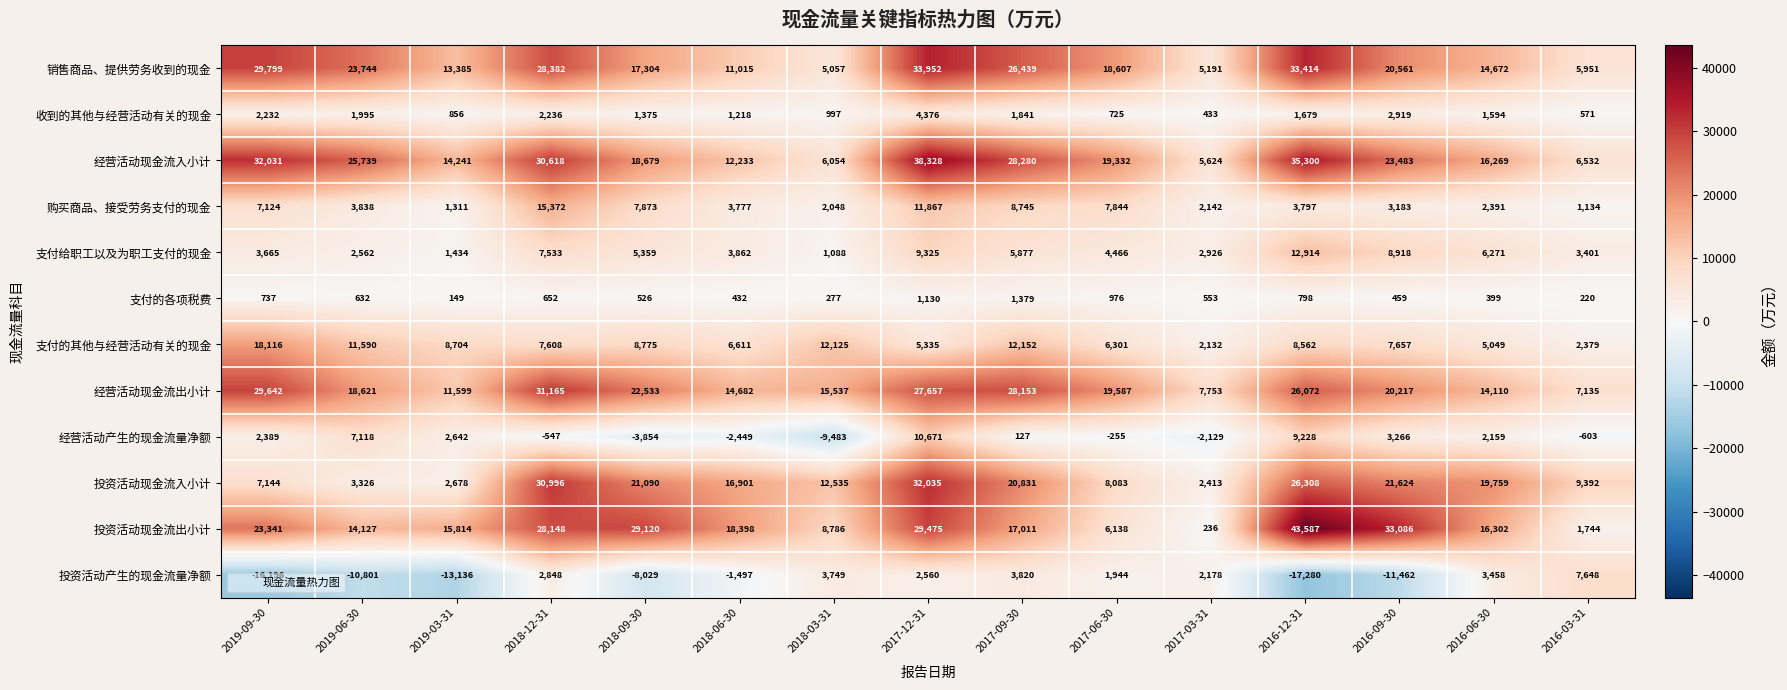

Which series changed the most between 2019-06-30 and 2017-03-31?

经营活动现金流入小计